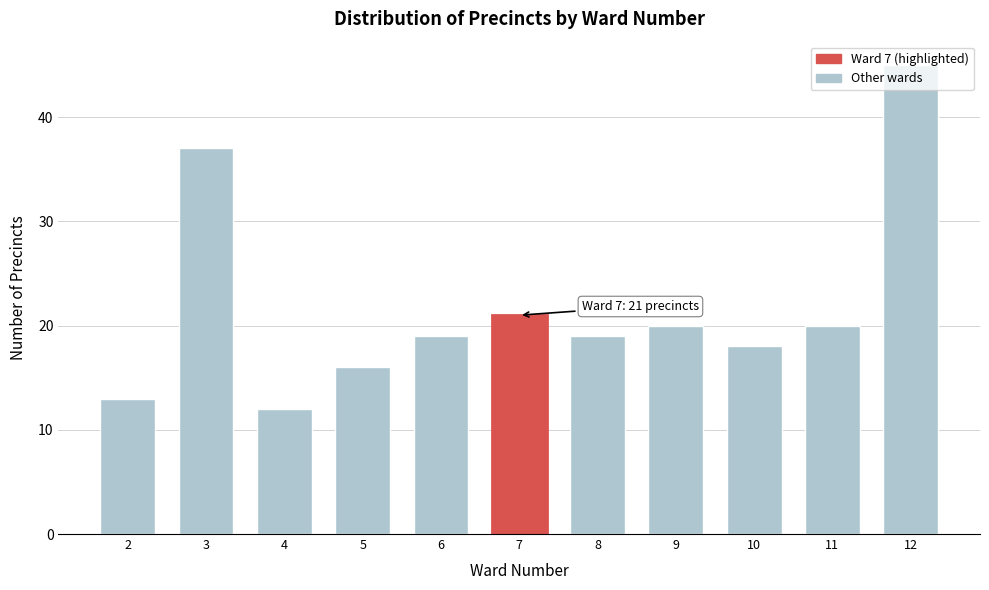

What is the difference between the second highest and second lowest values?

24